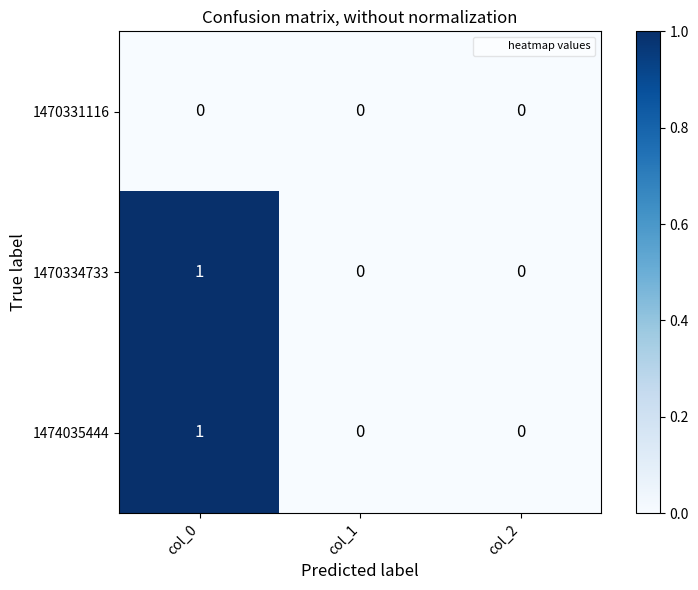

At which category is the sum across all series the highest?

col_0